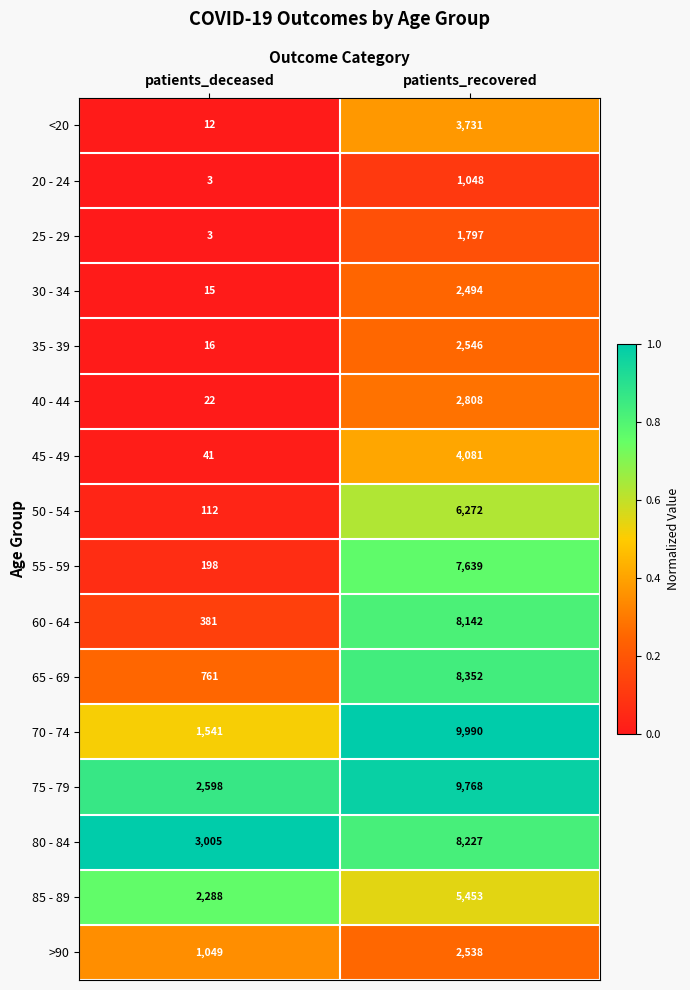

Between patients_deceased and patients_recovered, which series saw the biggest shift?

70 - 74